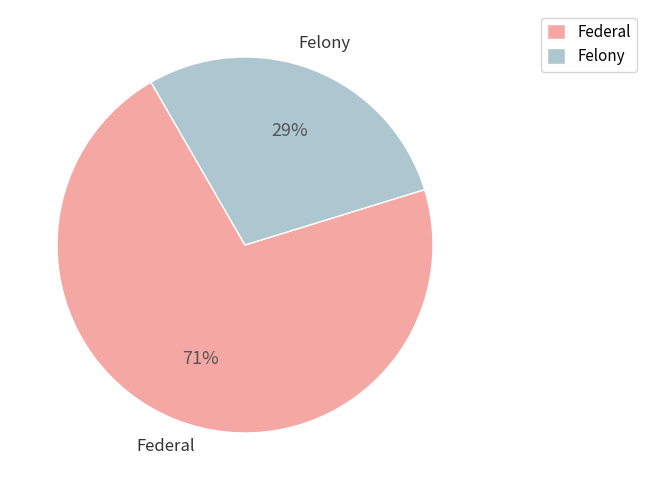

True or false: Federal accounts for 57% of the total.

False